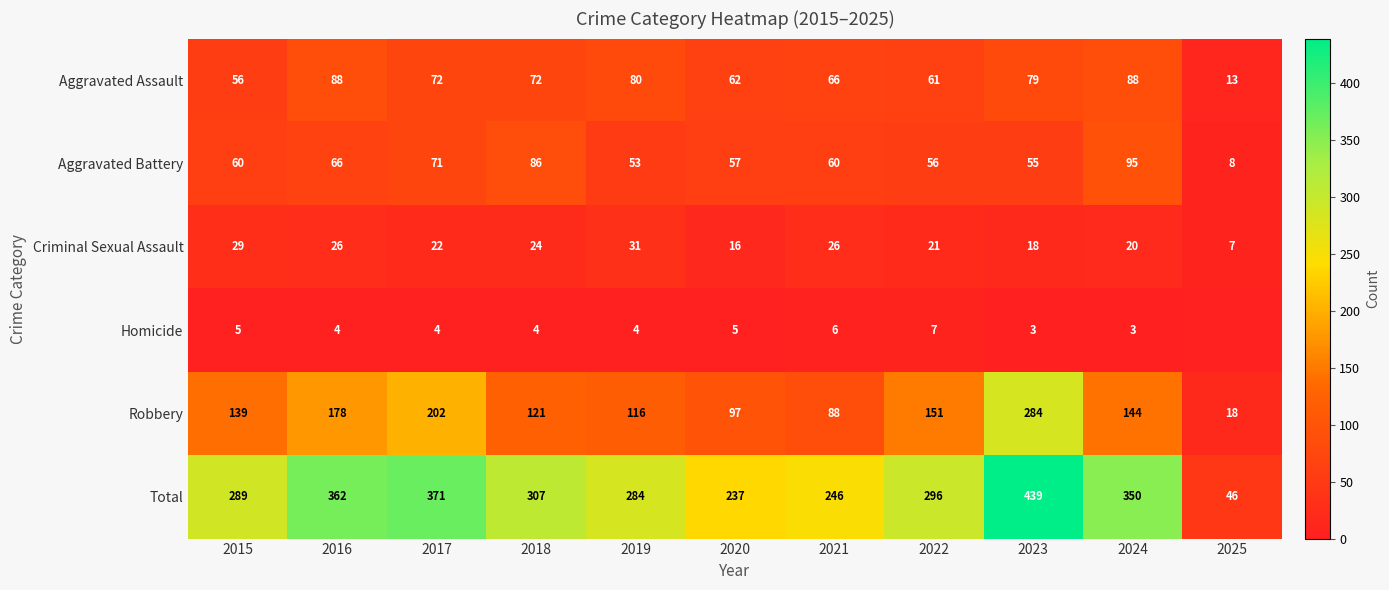

Where does the Criminal Sexual Assault series first go above 22?

2015